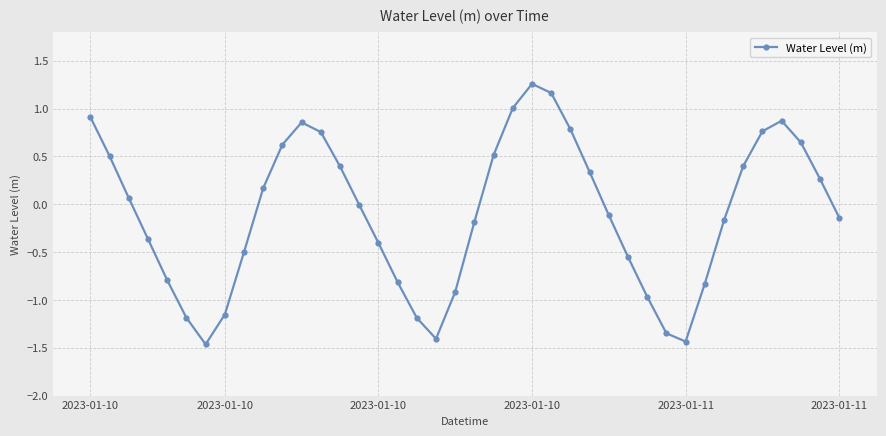

What is the sum of all values?

-3.7